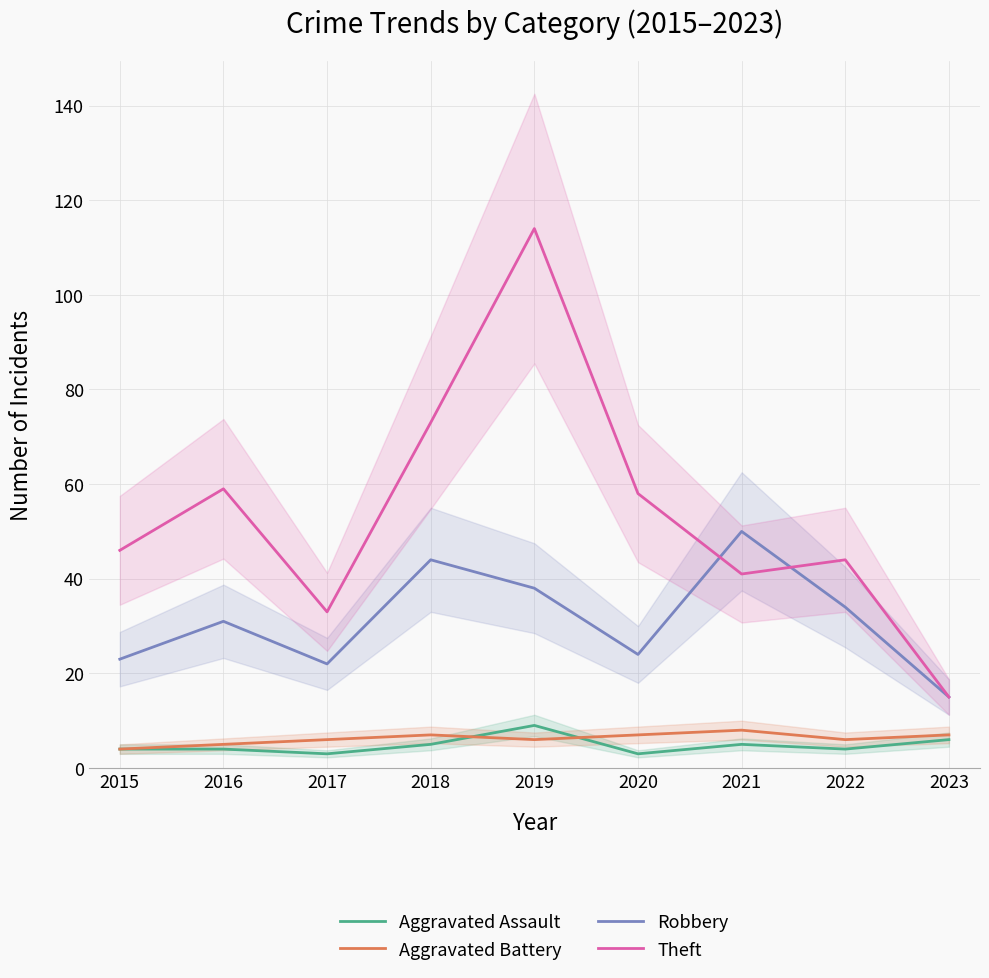

How many interior local valleys does the Aggravated Battery series have?

2